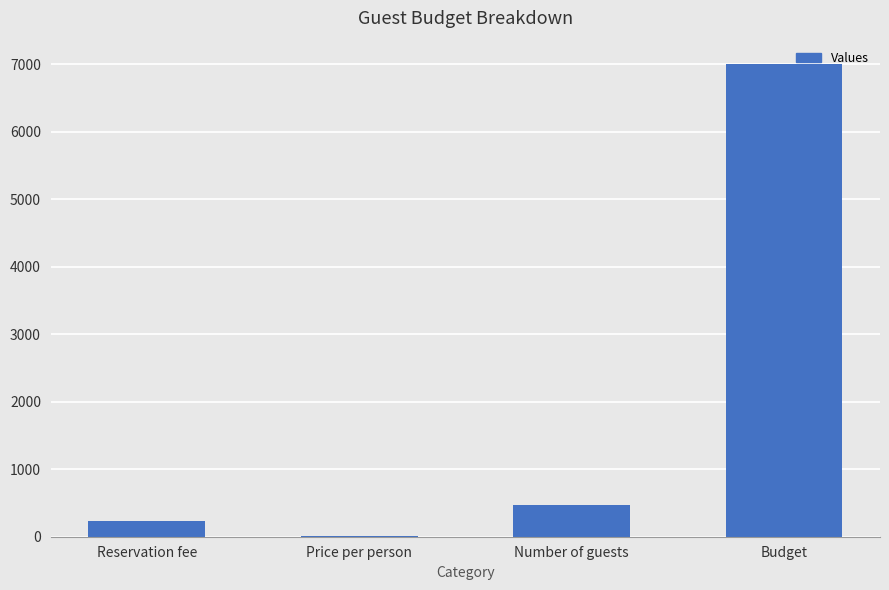

What is the sum of all values?

7711.4